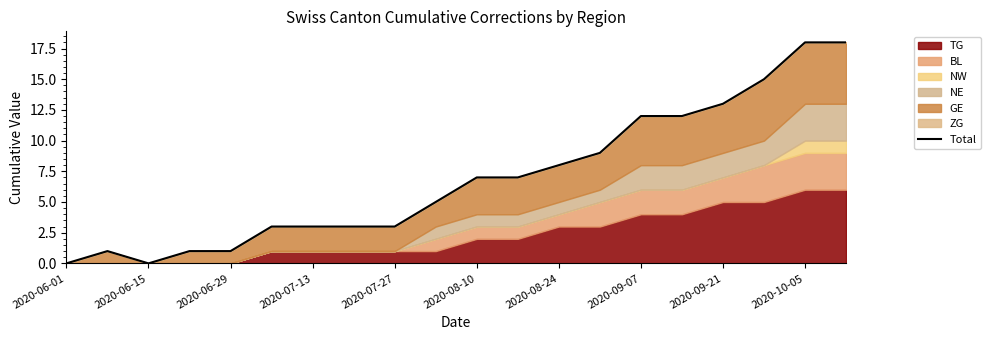

What is the average value?

7